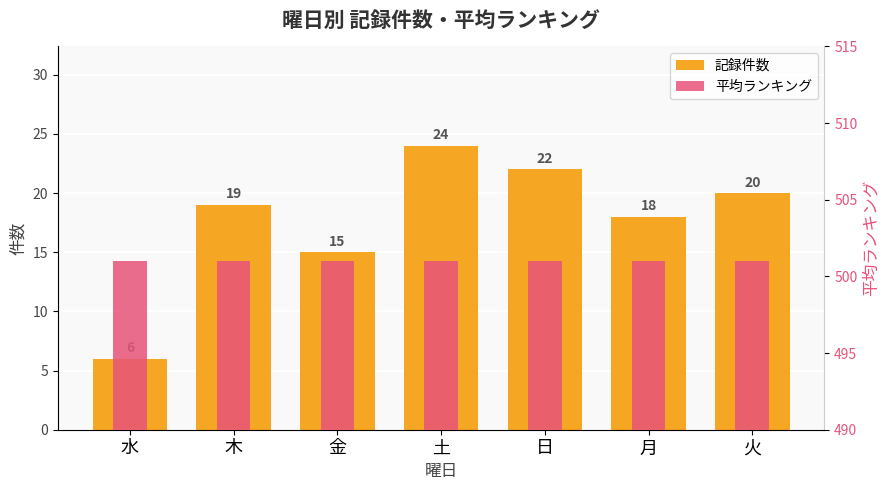

Rank the series by their maximum value, from highest to lowest.

平均ランキング, 記録件数